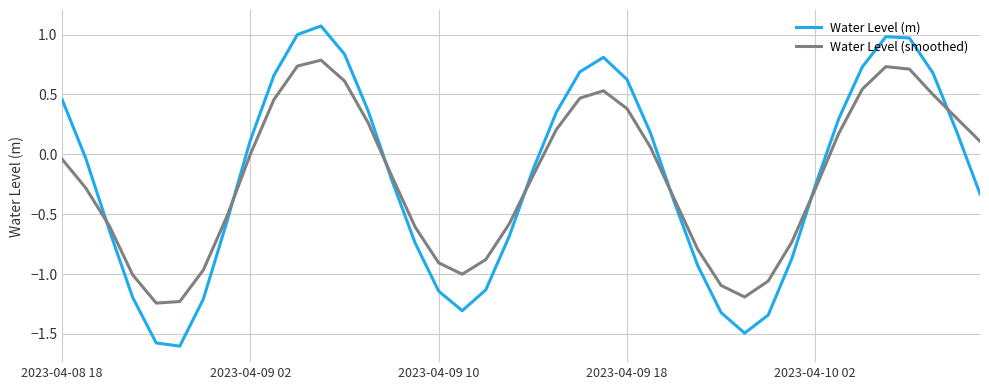

Does the chart have visible grid lines?

Yes